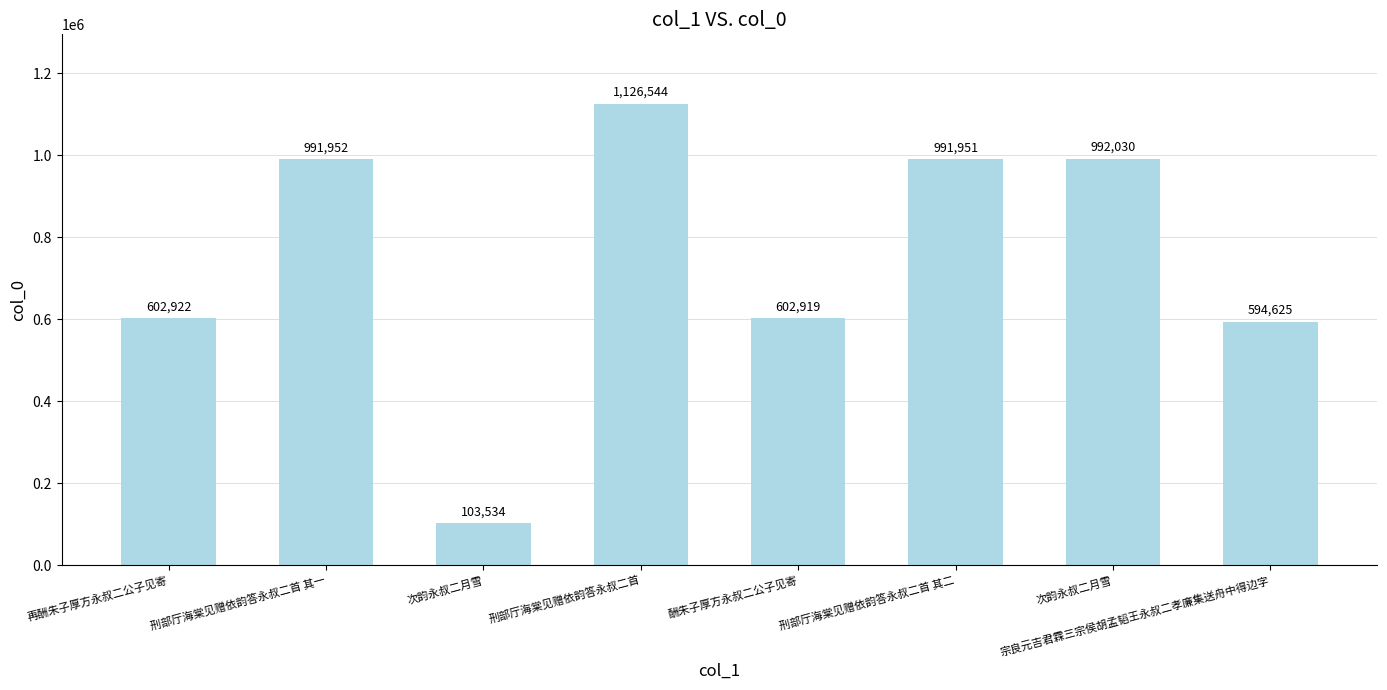

List the labels in order of value, smallest first.

次韵永叔二月雪, 宗良元吉君霖三宗侯胡孟韬王永叔二孝廉集送舟中得边字, 酬朱子厚方永叔二公子见寄, 再酬朱子厚方永叔二公子见寄, 刑部厅海棠见赠依韵答永叔二首 其二, 刑部厅海棠见赠依韵答永叔二首 其一, 次韵永叔二月雪, 刑部厅海棠见赠依韵答永叔二首